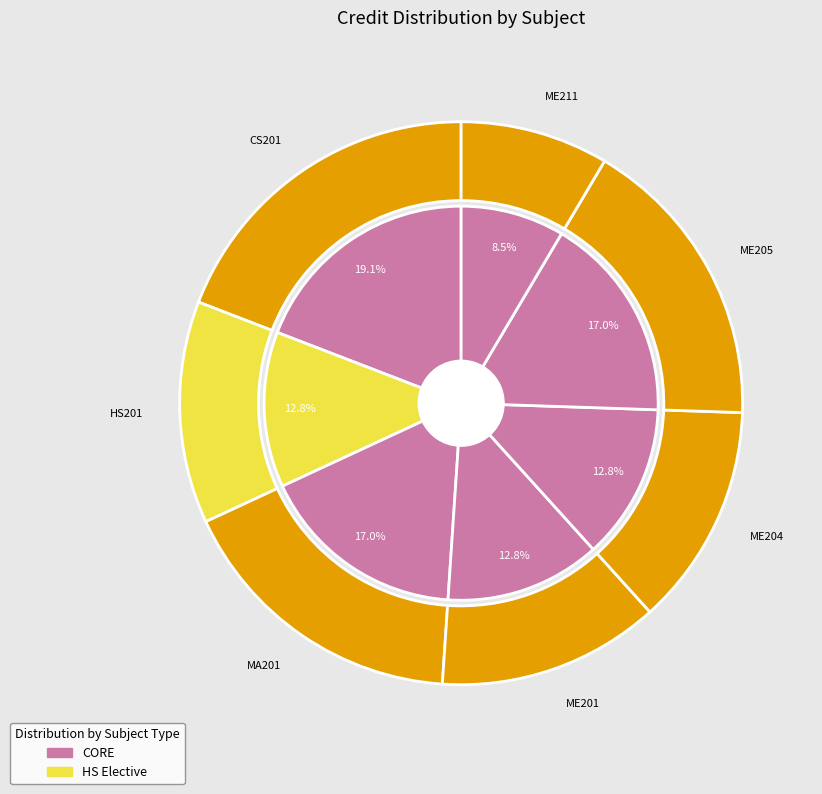

Count the number of slices in the pie.

7